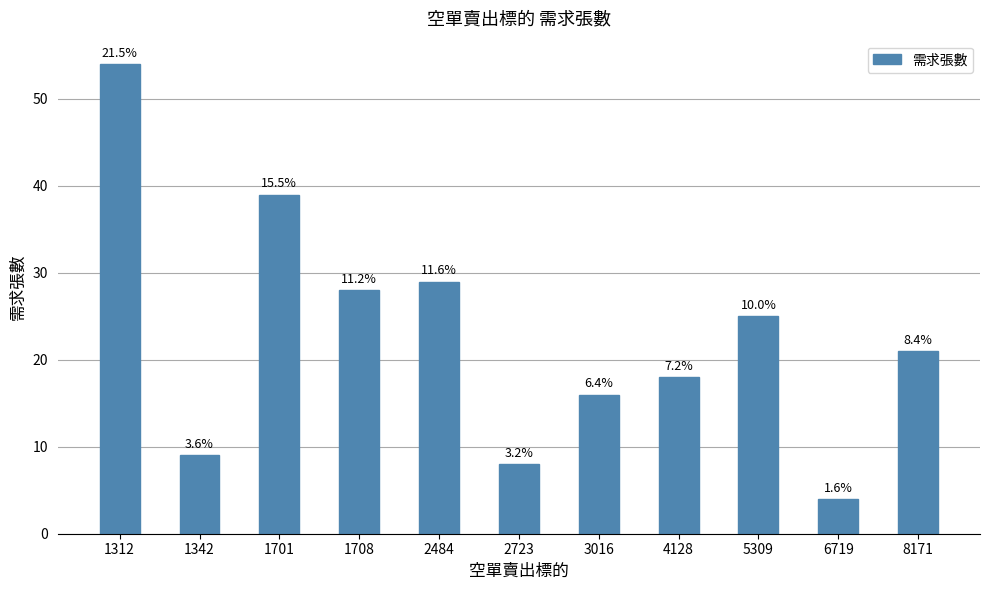

Which category has the highest value across all series?

1312